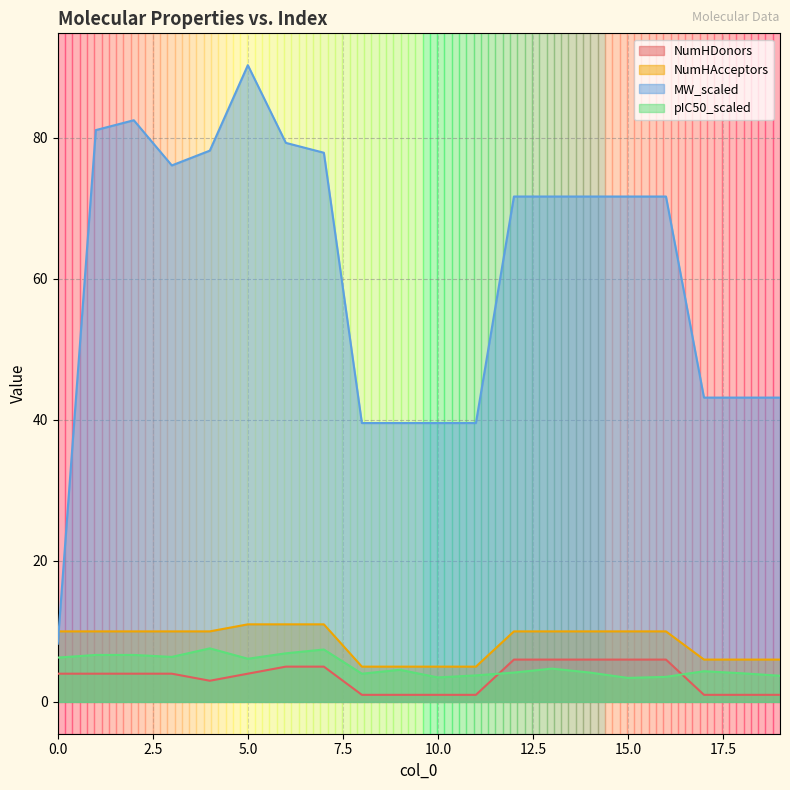

Count the number of categories in the chart.

20